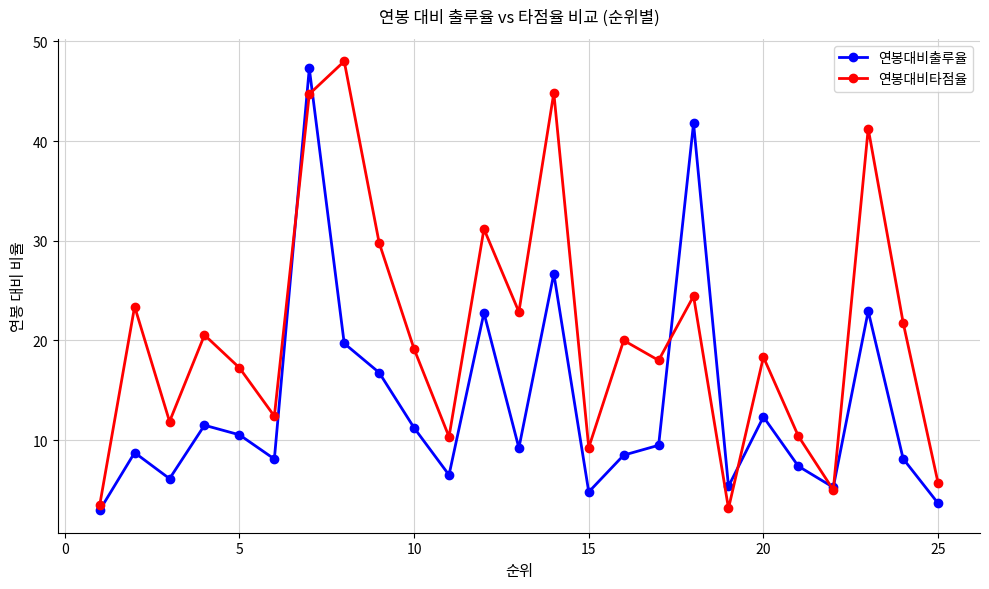

True or false: 연봉대비타점율 has more than 2 interior local peaks.

True